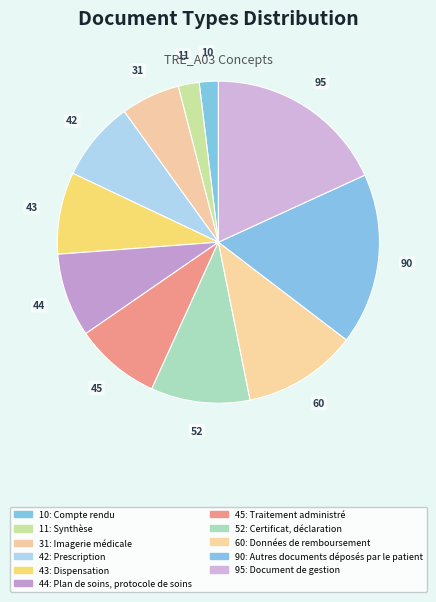

To the nearest percent, what is the average slice percentage?

9%